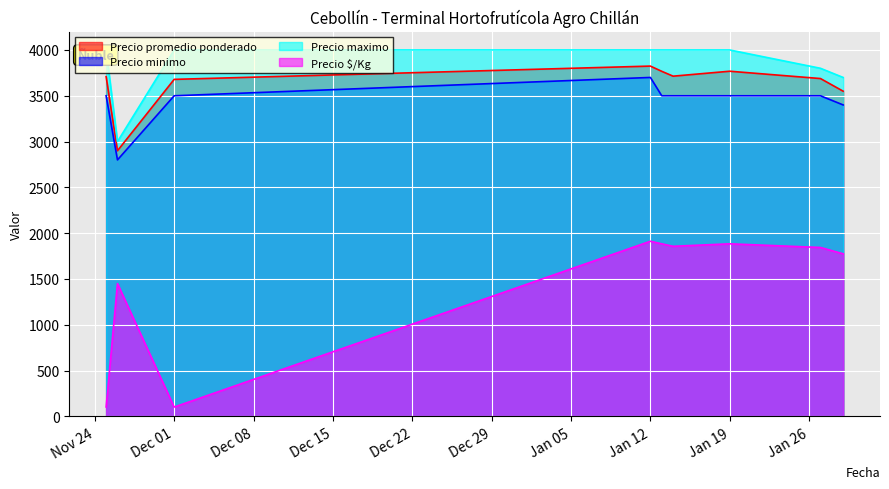

True or false: Precio minimo and Precio $/Kg intersect in this chart.

False